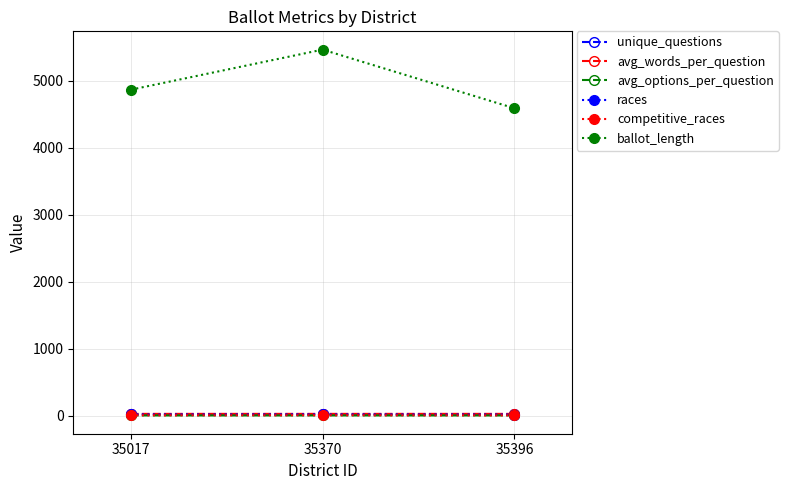

What is the value of the avg_options_per_question point at the 2nd from the left?

1.6